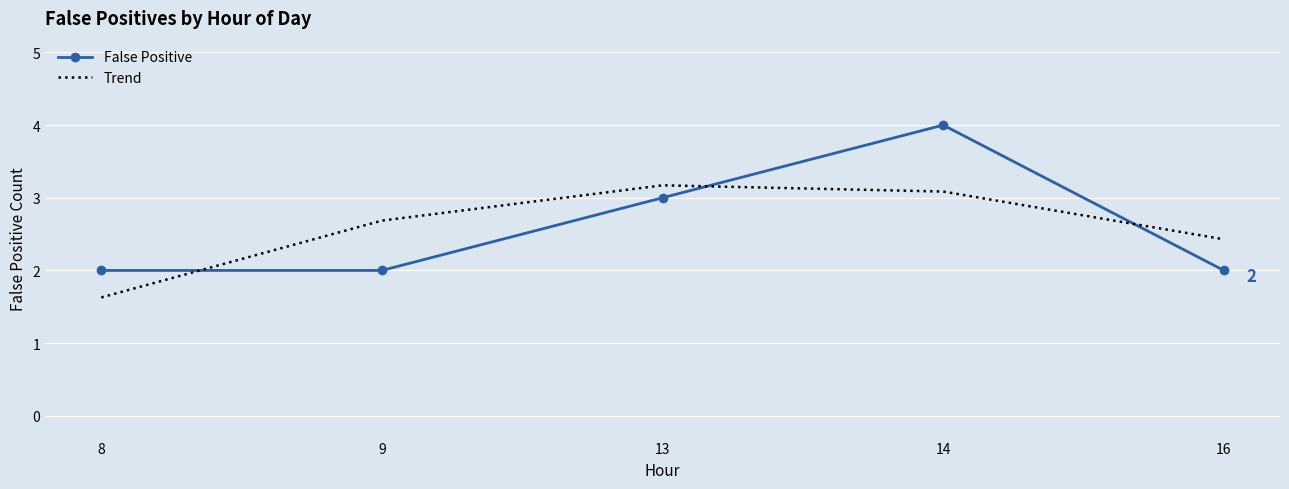

Rank the series by their maximum value, from lowest to highest.

Trend, False Positive